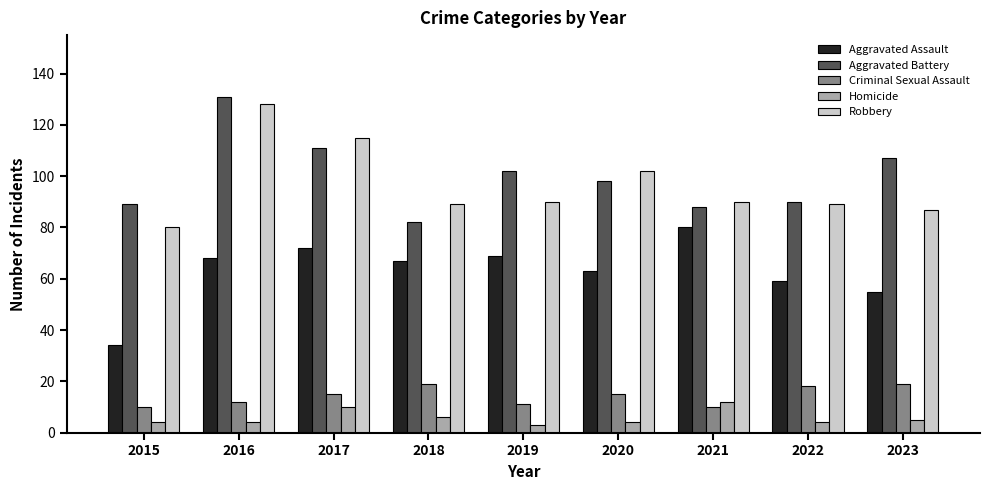

At which category is the sum across all series the highest?

2016